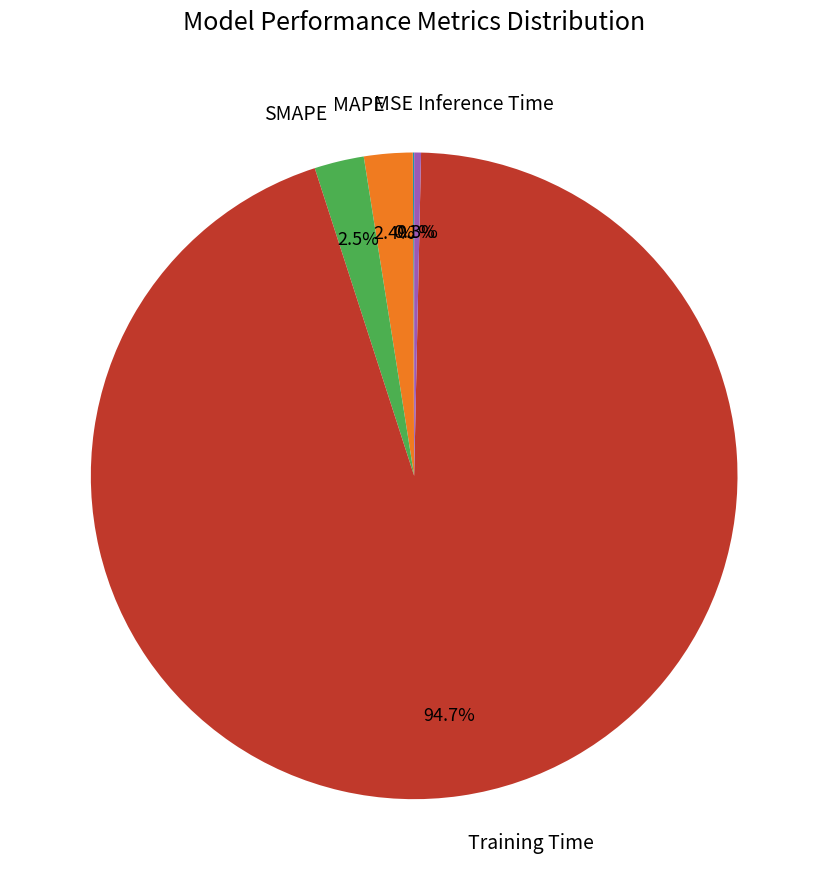

Is there a majority slice in this chart?

Yes